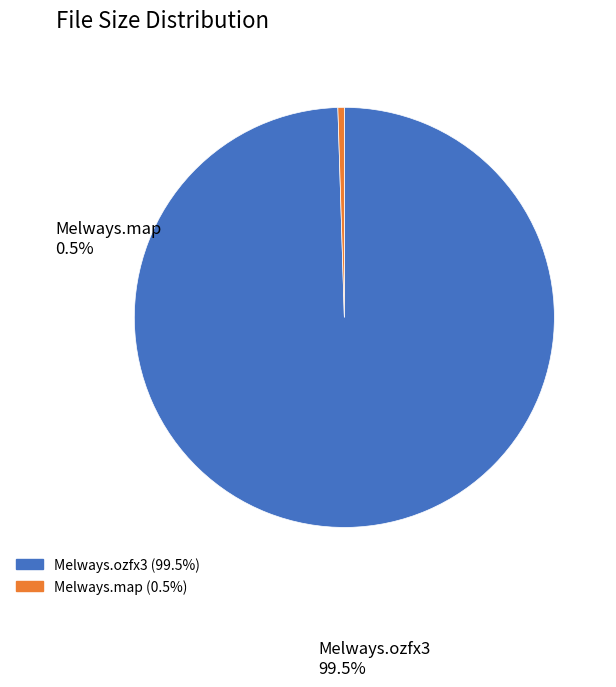

How many slices are in this pie chart?

2